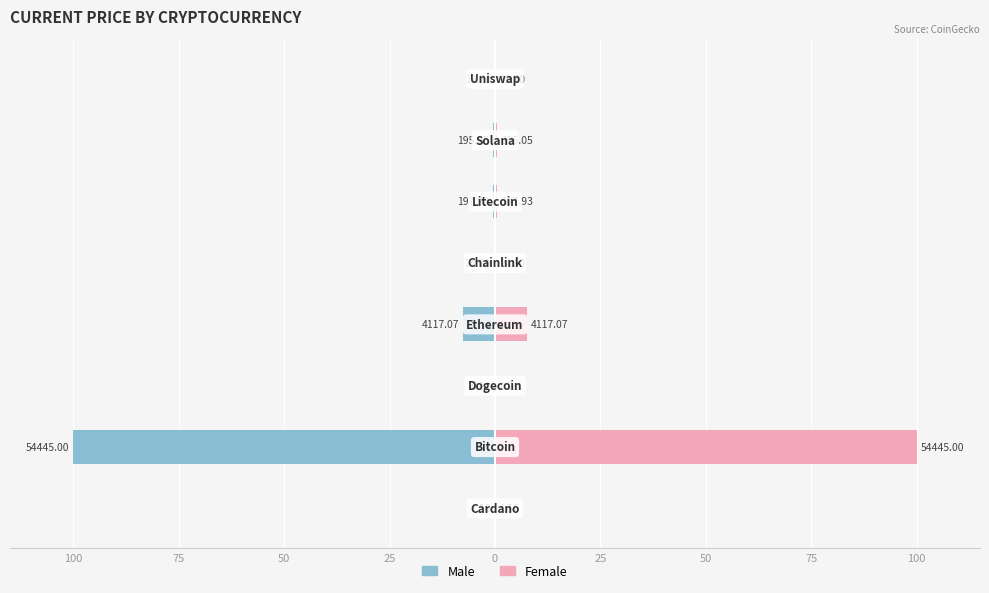

Which series has the largest total across all categories?

Female